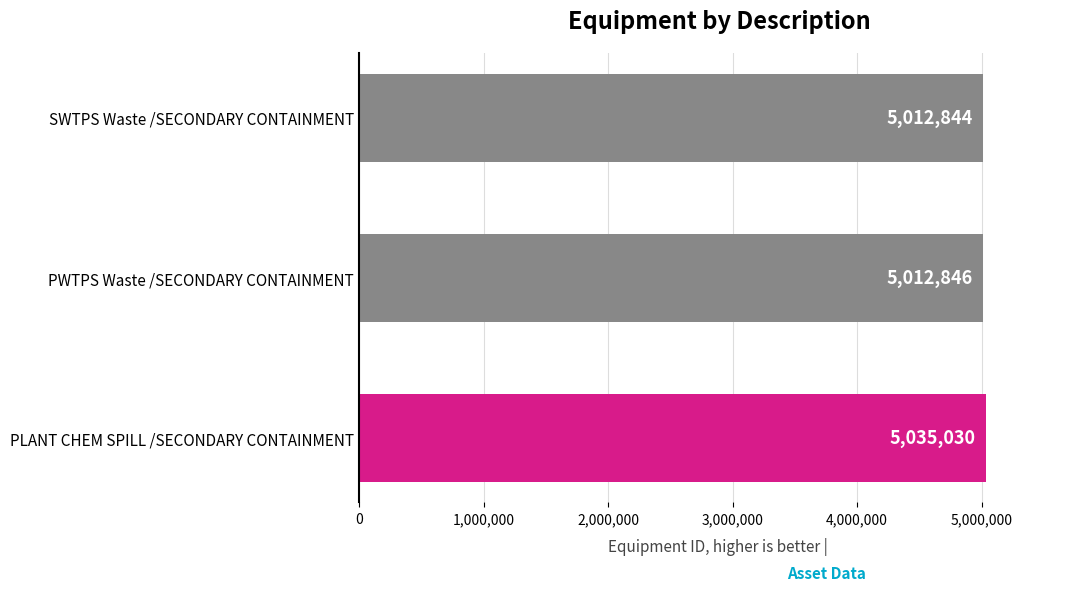

What is the sum of the values at PWTPS Waste /SECONDARY CONTAINMENT and SWTPS Waste /SECONDARY CONTAINMENT?

10025690